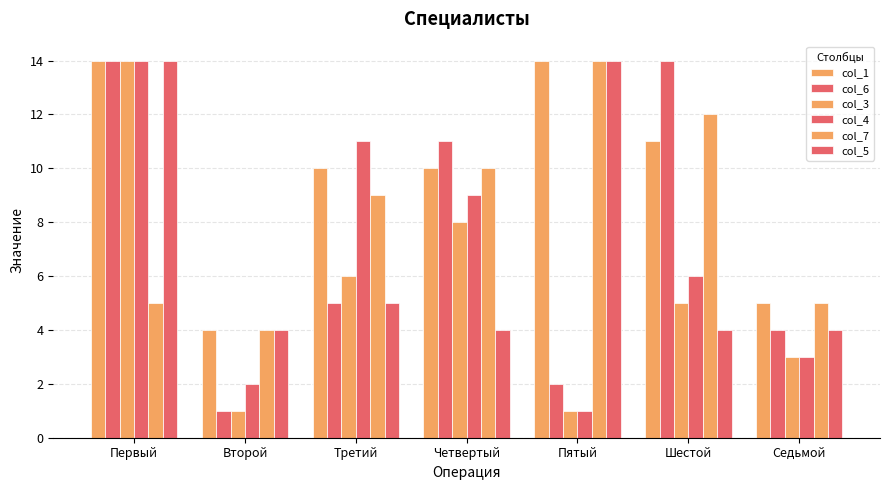

What is the label of the 3rd bar from the right?

Пятый